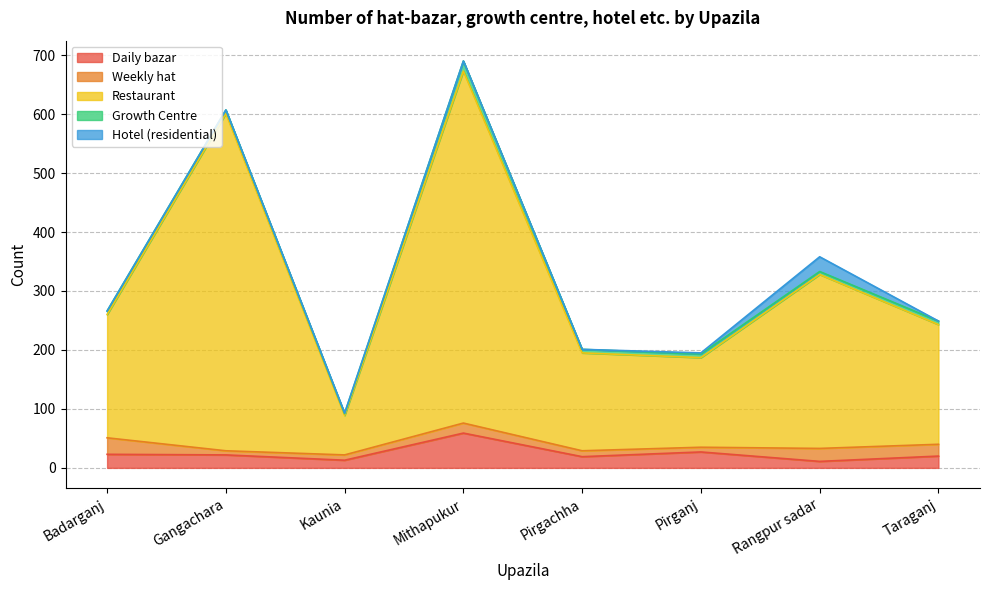

At how many categories does at least one series exceed 45?

8